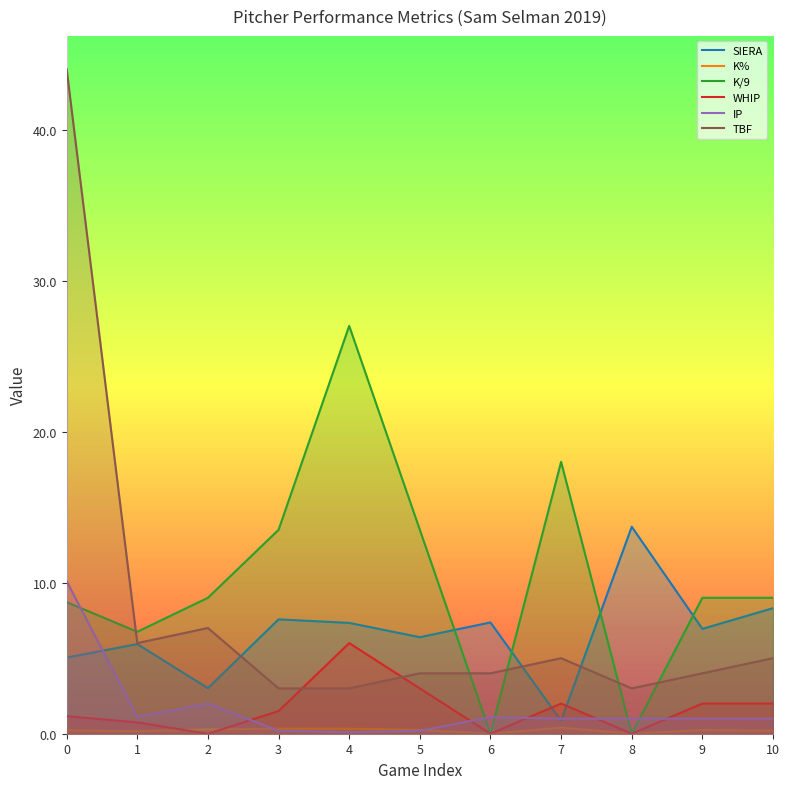

At which label is TBF closest to 23?

2